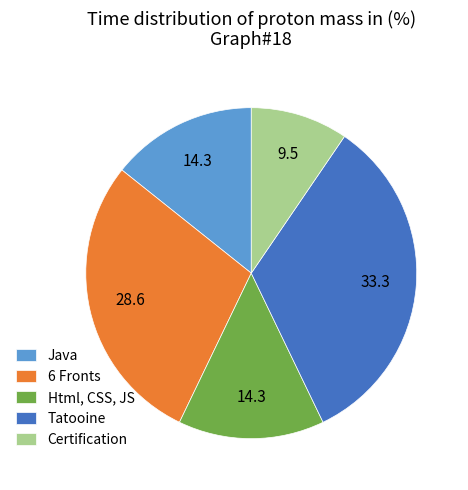

Approximately how many times larger is the value at Tatooine compared to Html, CSS, JS?

2.3